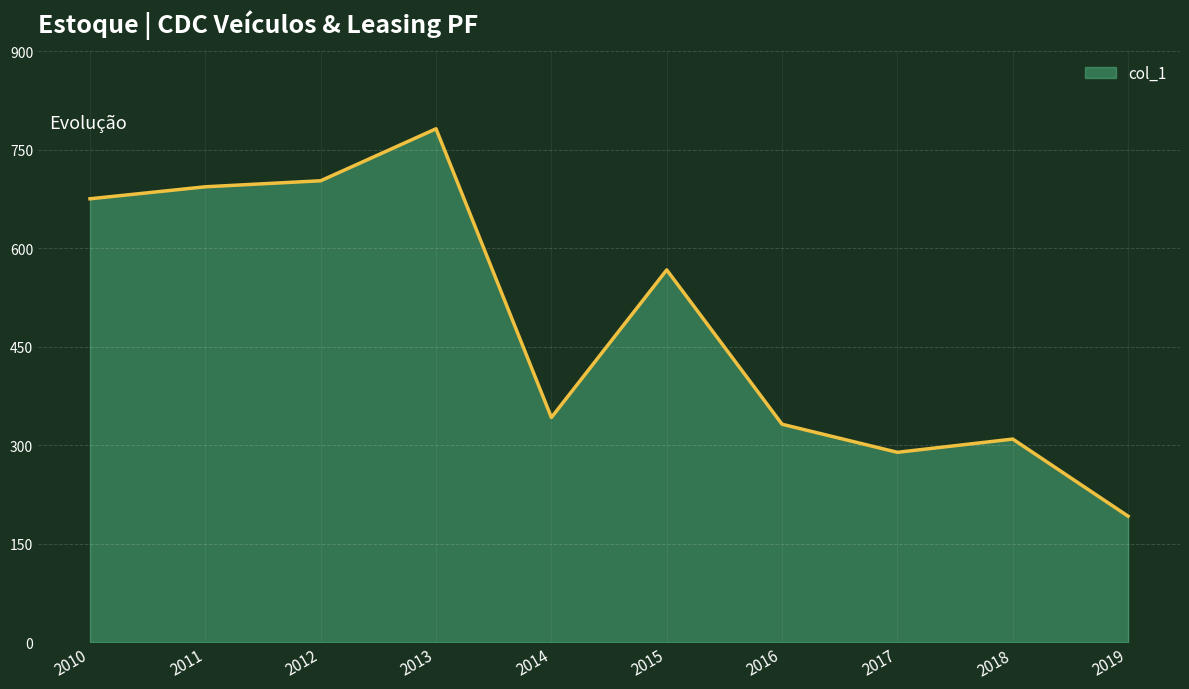

What is the difference between the maximum and minimum values?

589.9